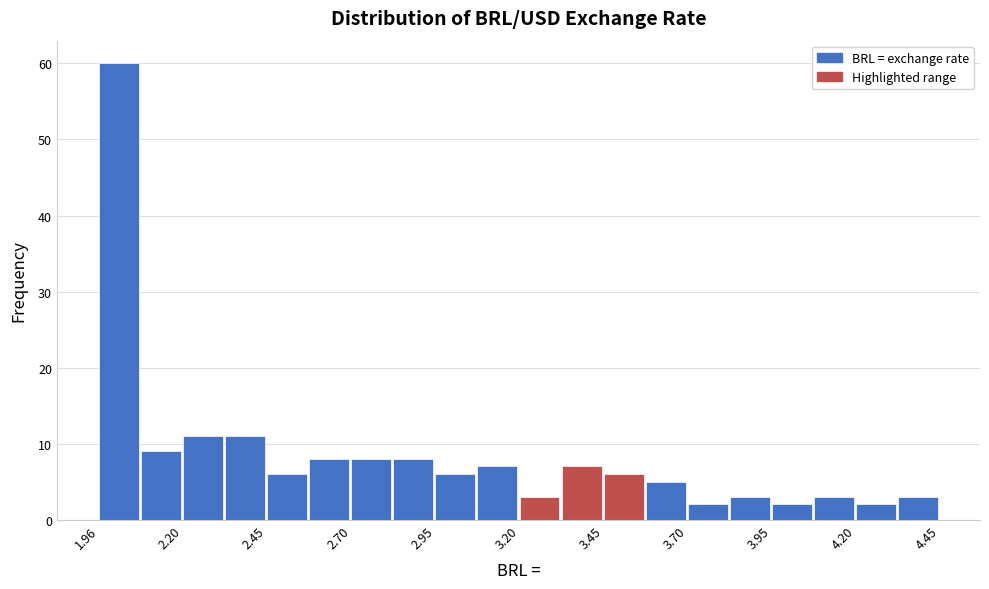

Read against the x-axis, roughly where is the centre of the tallest bar?

2.00